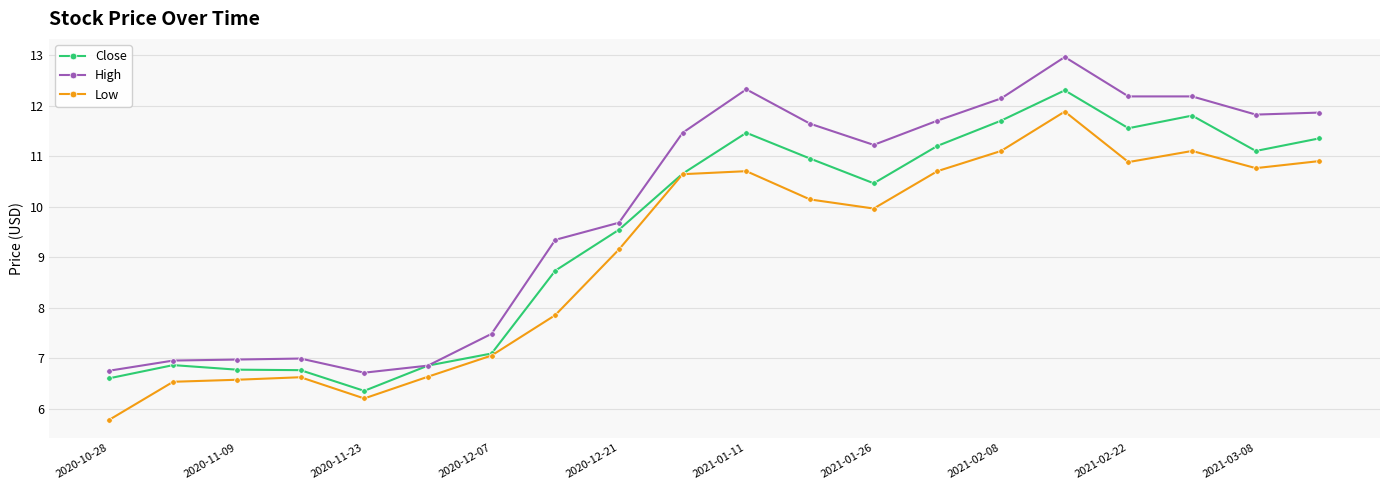

How many data points in High are less than 11?

9